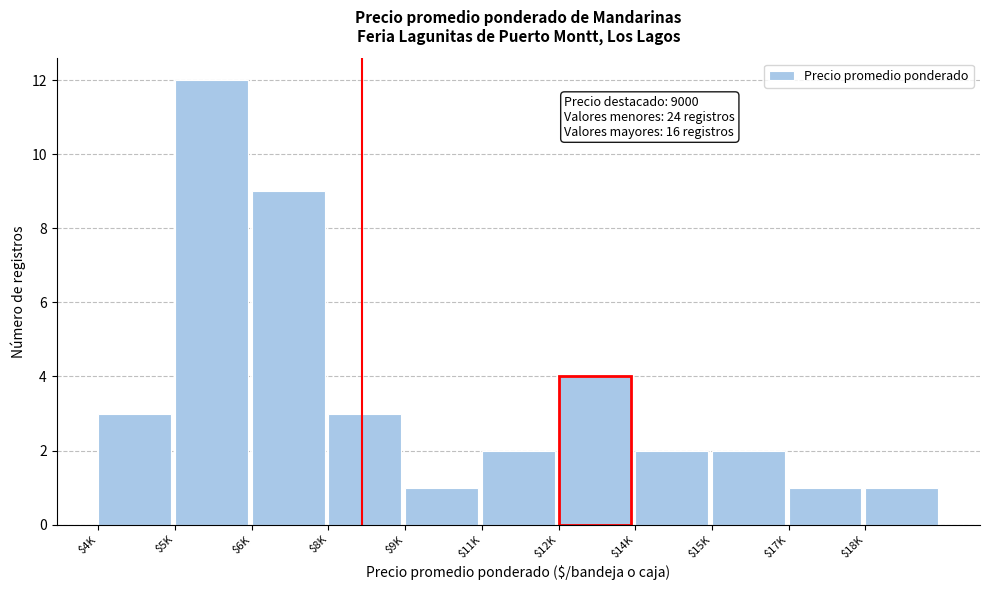

Reading right to left, list all the values displayed in this chart.

1	1	2	2	4	2	1	3	9	12	3